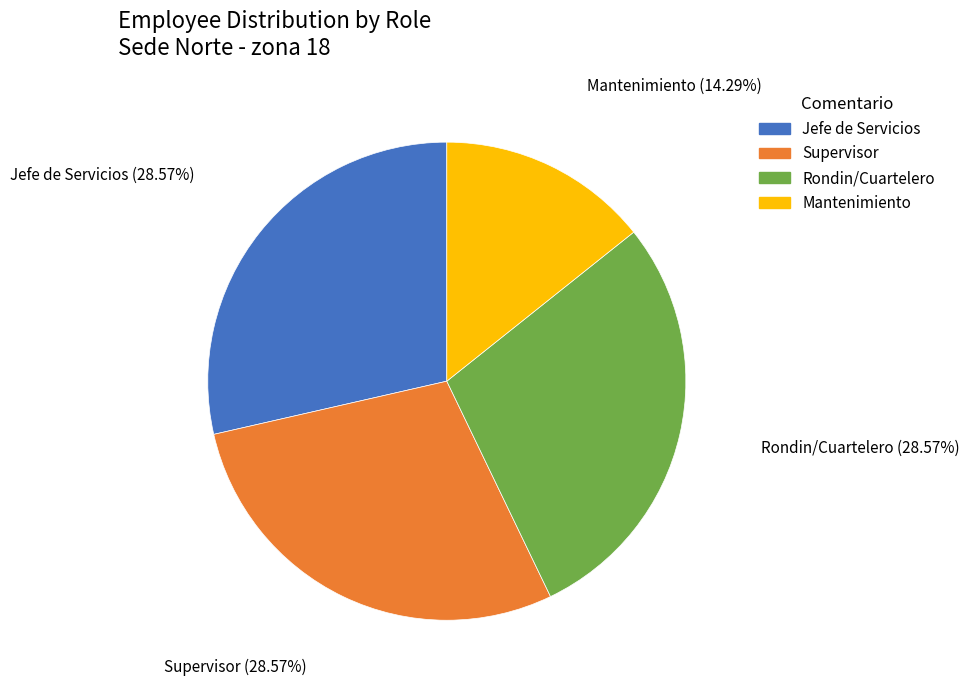

Do Mantenimiento and Supervisor together represent more than half of the pie?

No